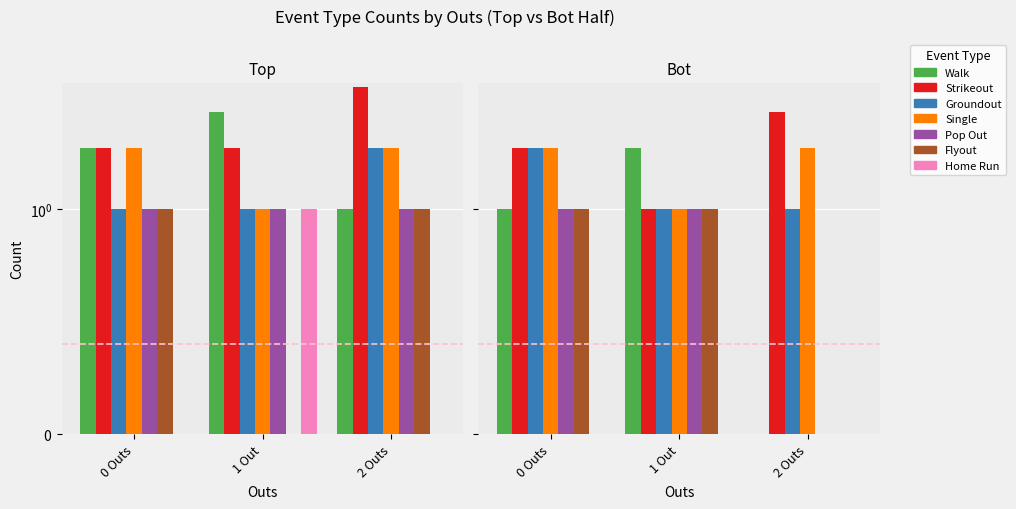

Which series has the largest range (max minus min)?

Walk